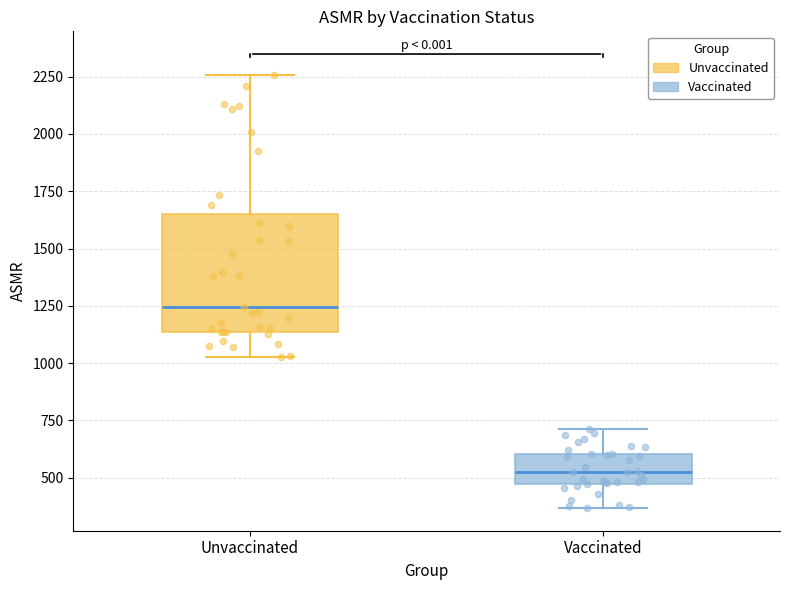

Reading left to right, read every box against the y-axis: the position of its median line, the range the box covers, and the ends of its whiskers. The values are not printed on the chart, so give them approximately, as read against the axis.

Unvaccinated: median 1250, box 1150 to 1650, whiskers 1050 to 2250
Vaccinated: median 550, box 450 to 600, whiskers 350 to 700